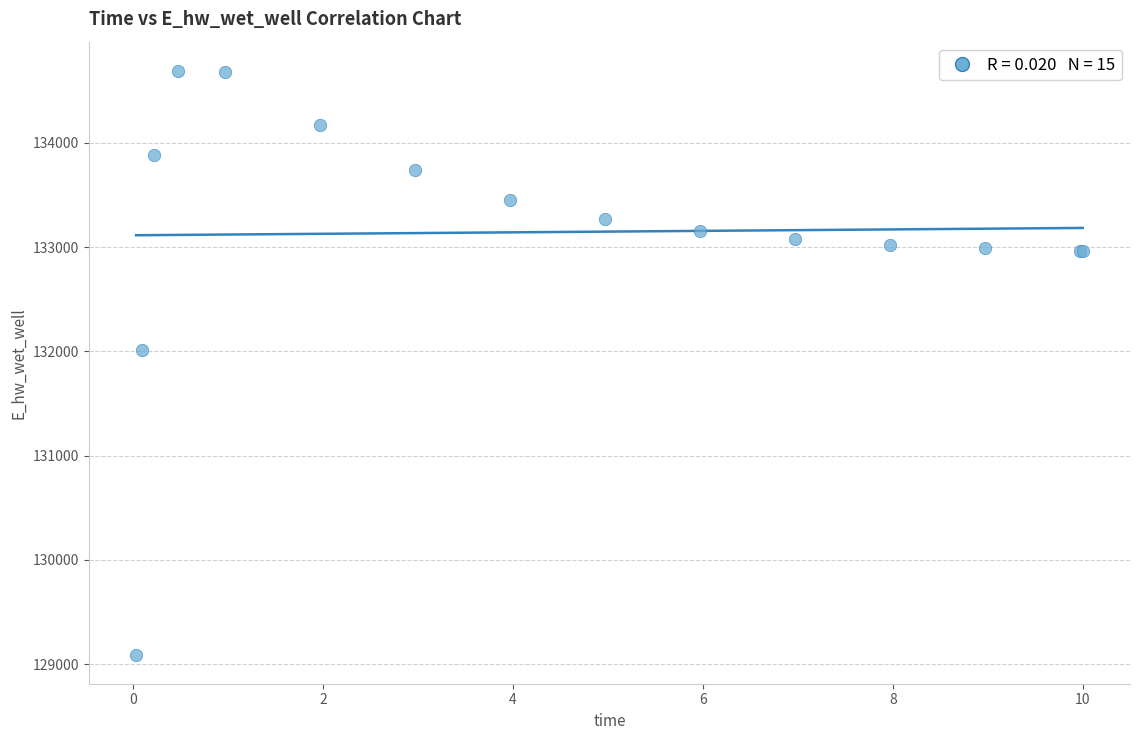

What Y value in the scatter plot is closest to 131891?

132013.4